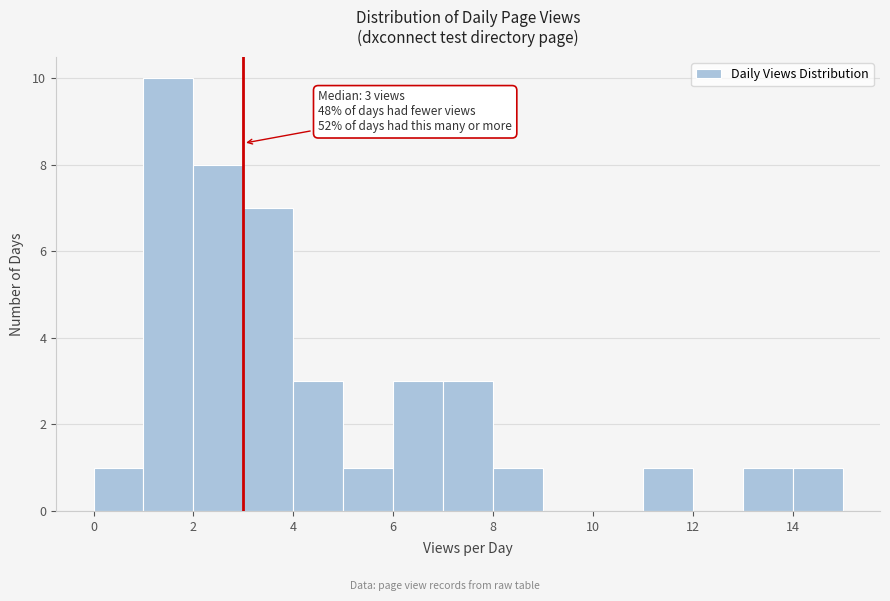

Over which range of the x-axis is the bar tallest?

1 to 2